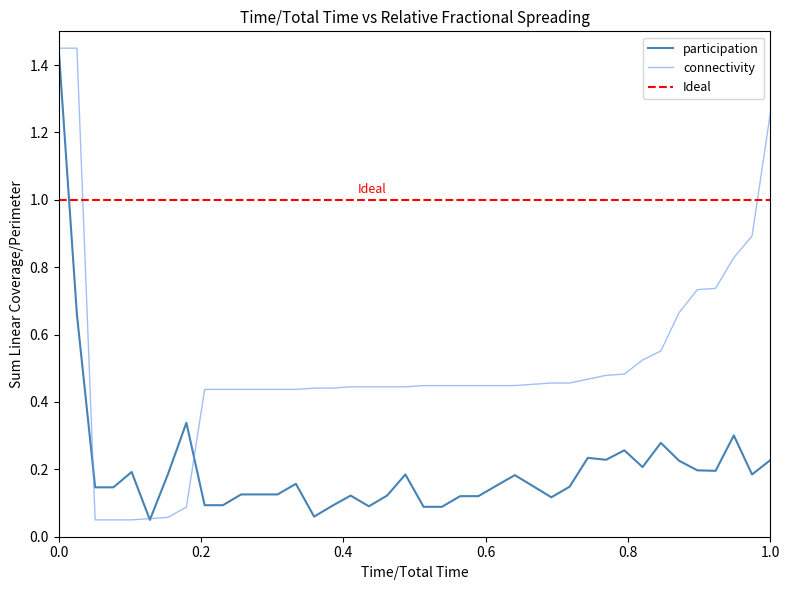

True or false: connectivity has a value of 0.2 at 2.

False